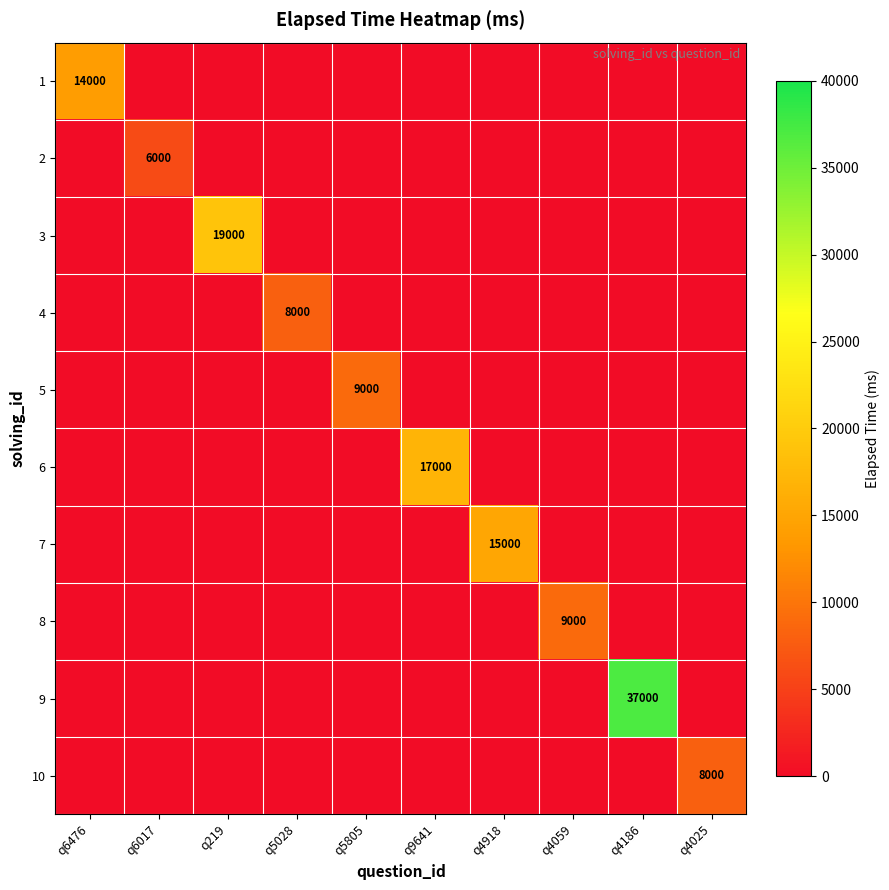

The 7 series shows 4413 at q4918. True or false?

False